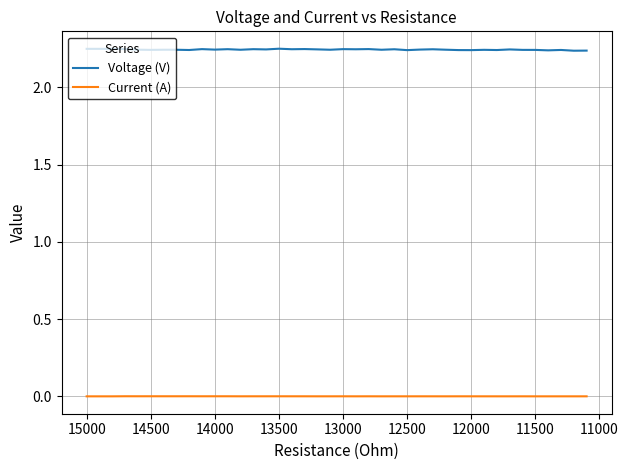

Read the Voltage (V) value at 13500.

2.2